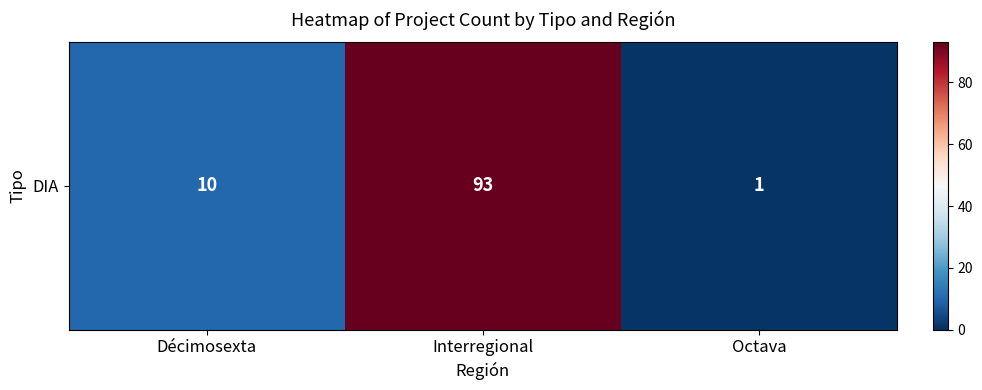

What is the sum of all values?

104